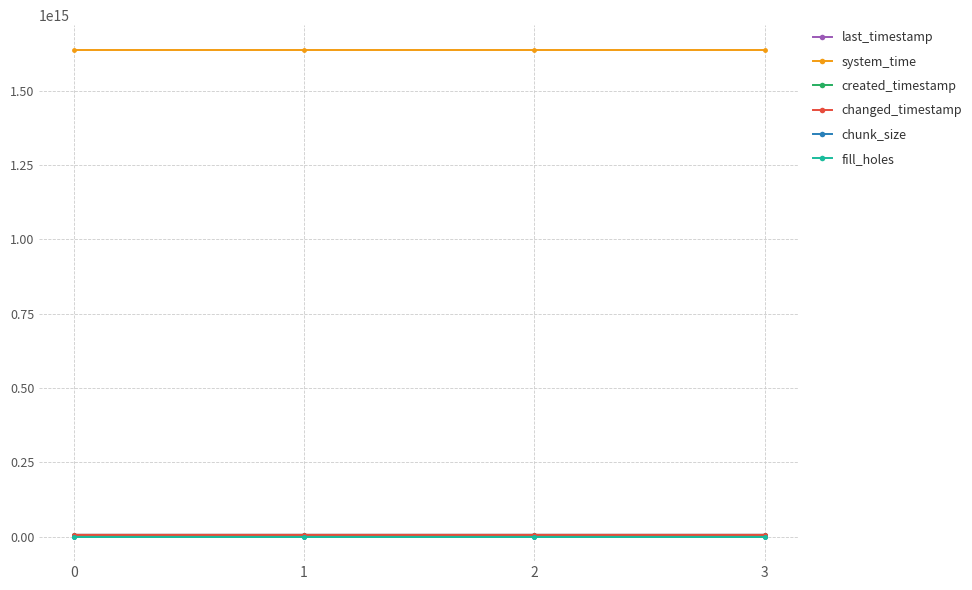

Does the chart have visible grid lines?

Yes